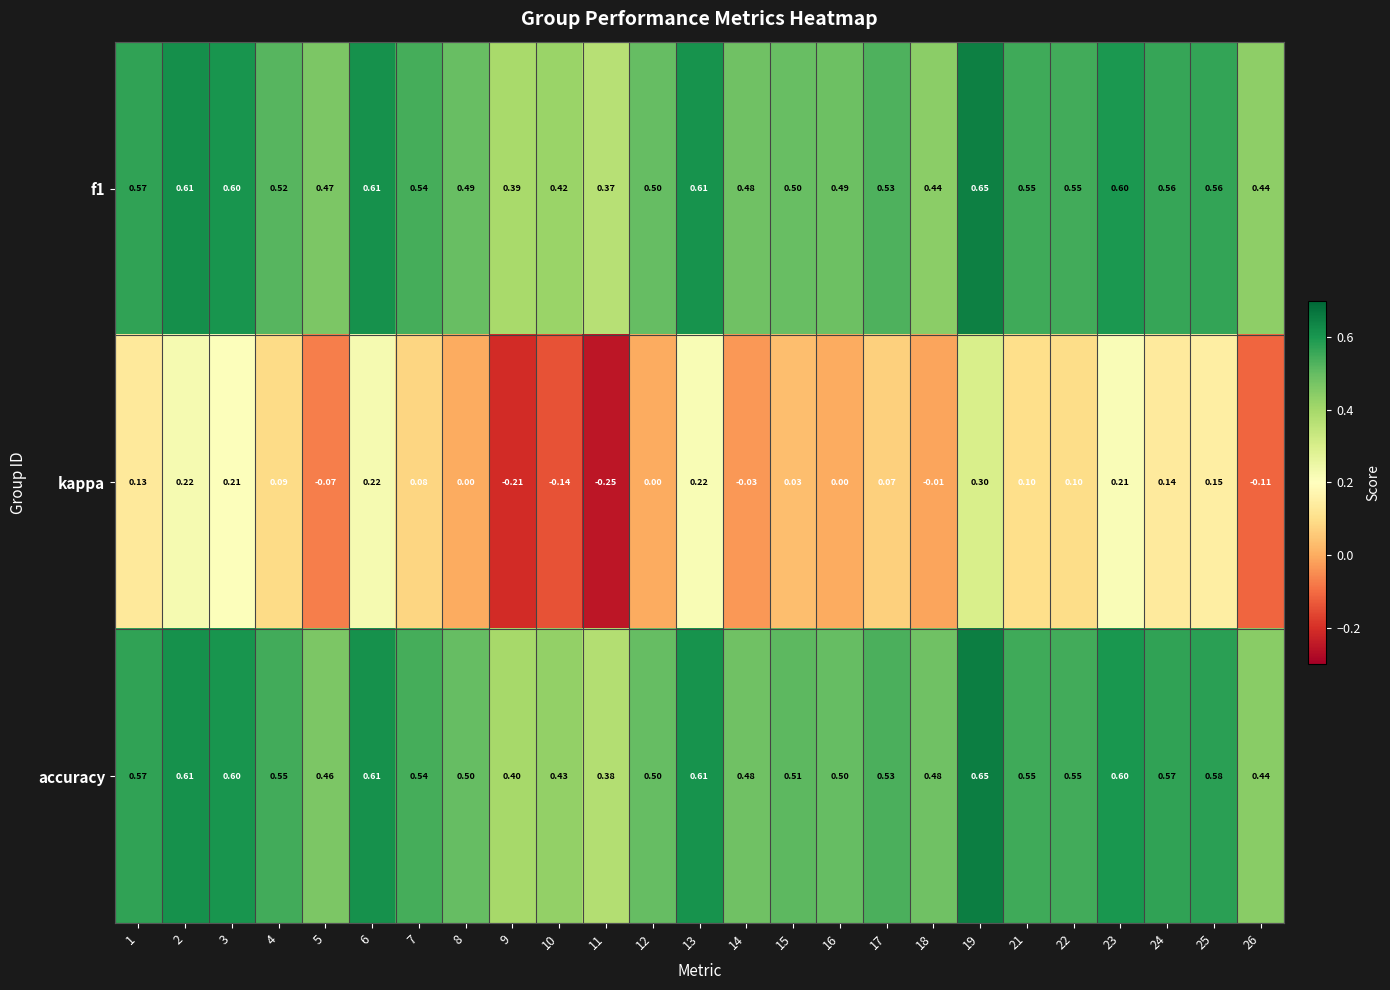

Which series has the widest spread of values?

kappa